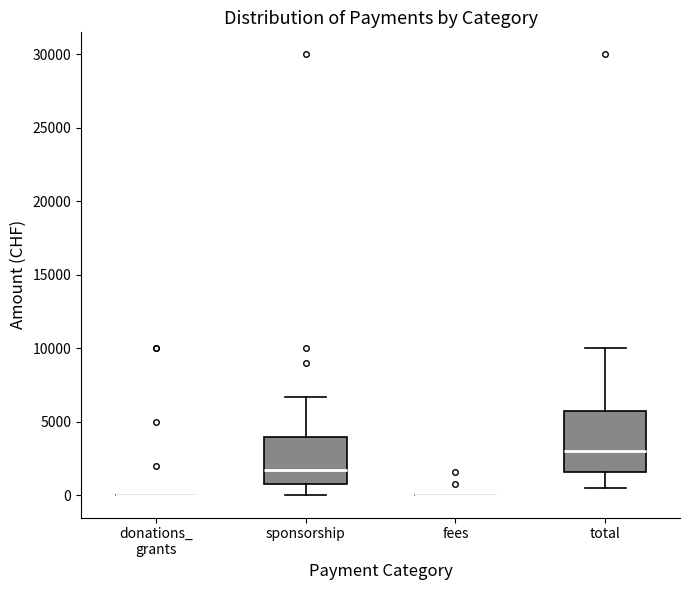

Reading left to right, transcribe this box plot: for each box, give where its median line is, the range the box spans, and where its two whiskers end, as read against the y-axis. The values are not printed on the chart, so give them approximately, as read against the axis.

donations_ grants: box collapsed to a line at 0, whiskers 0 to 0
sponsorship: median 1500, box 1000 to 4000, whiskers 0 to 6500
fees: box collapsed to a line at 0, whiskers 0 to 0
total: median 3000, box 1500 to 6000, whiskers 500 to 10000